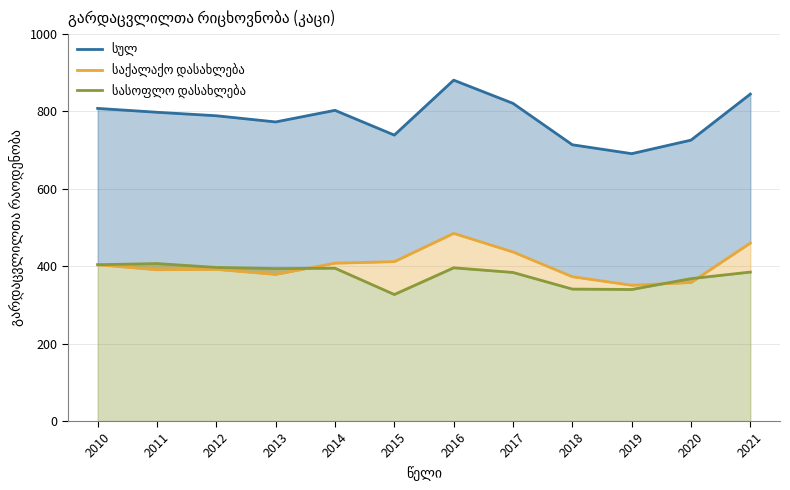

How many values in the სულ series exceed 798?

5